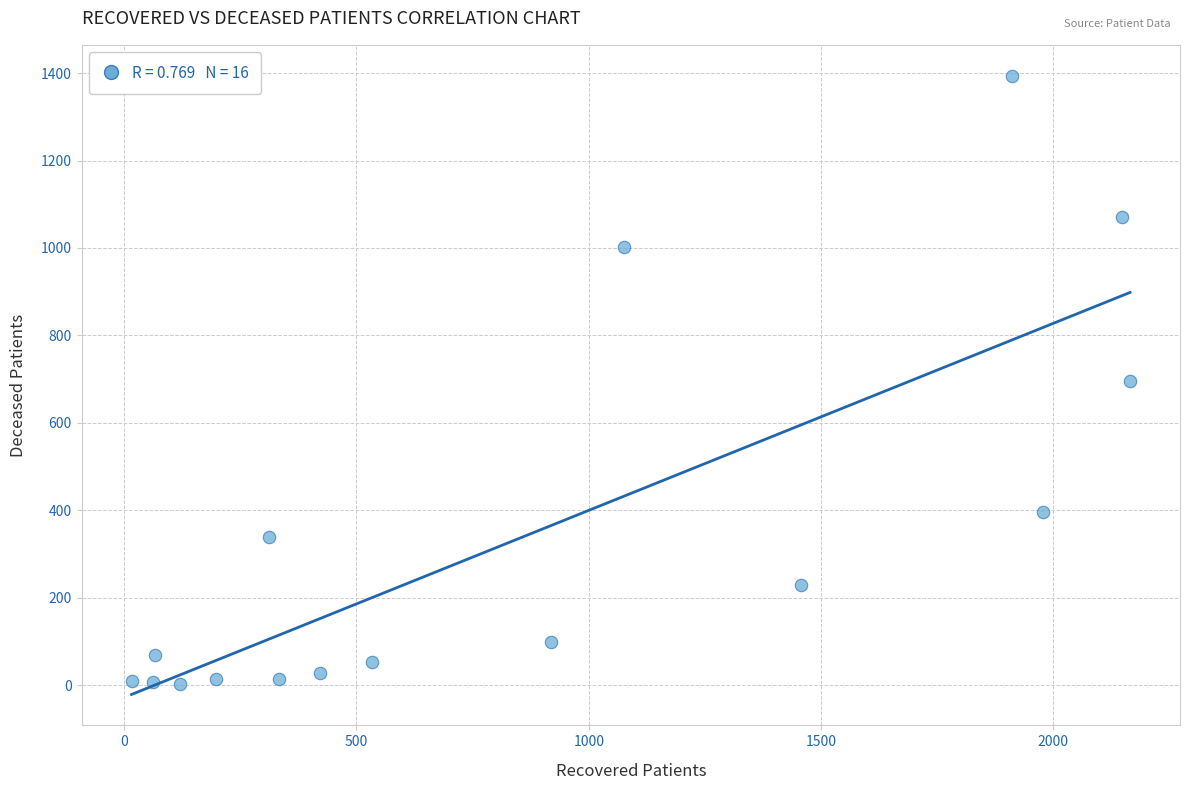

What is the range of Y values (max minus min)?

1392